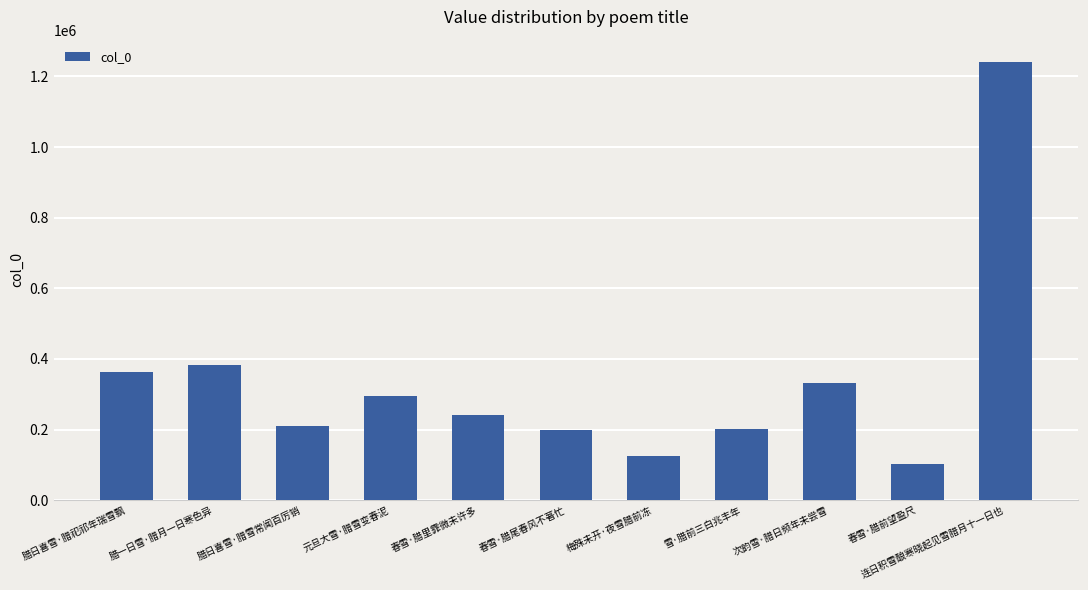

What is the value of the 11th bar from the left?

1241880